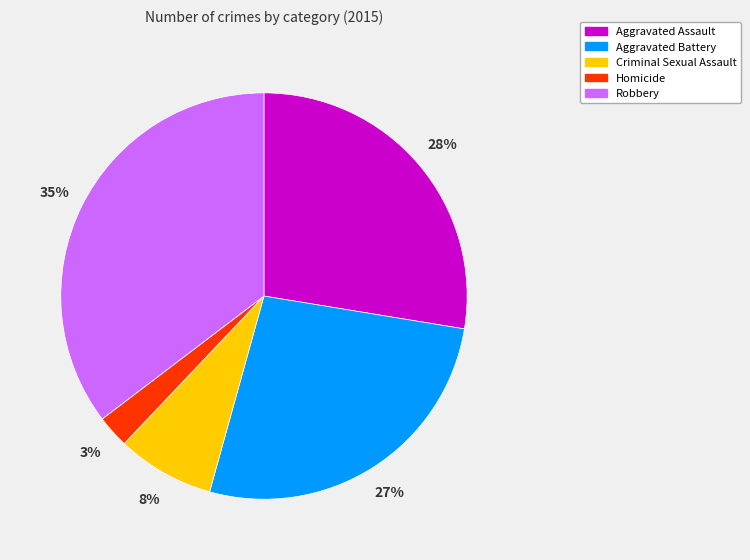

To the nearest percent, what is the difference between the Criminal Sexual Assault and Aggravated Assault slice percentages?

20%